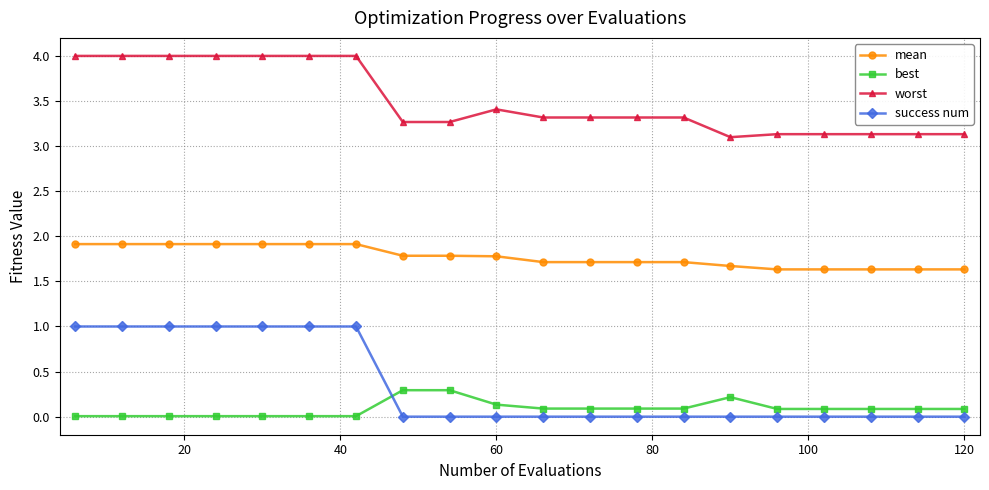

What is the value of the worst point at the 7th from the left?

4.0